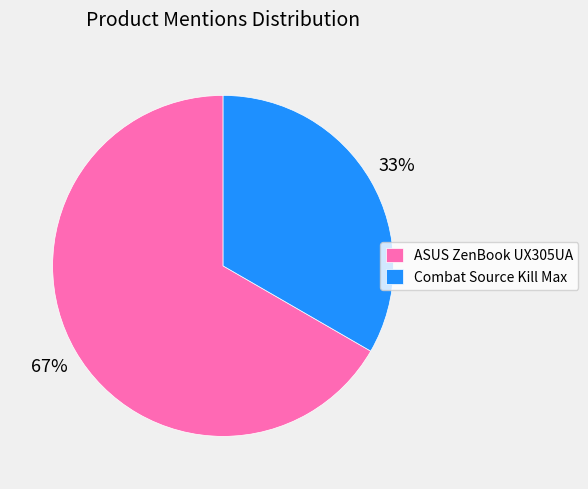

Is there any slice that represents more than half of the pie?

Yes